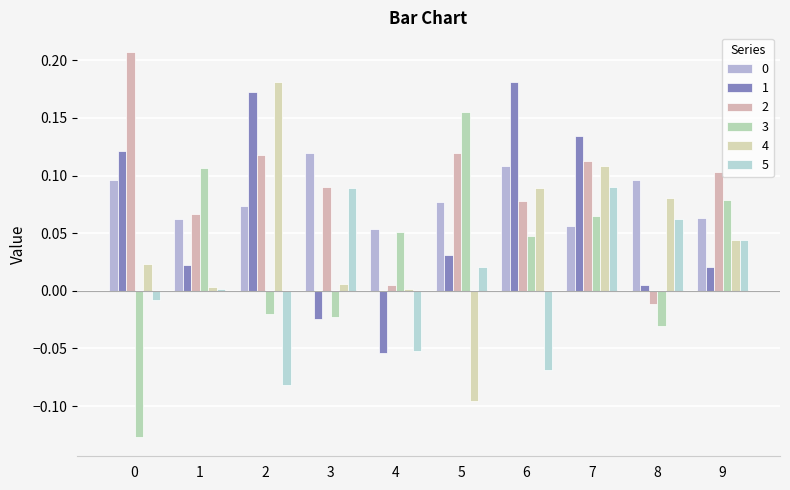

How many data points in 4 are less than 0?

1